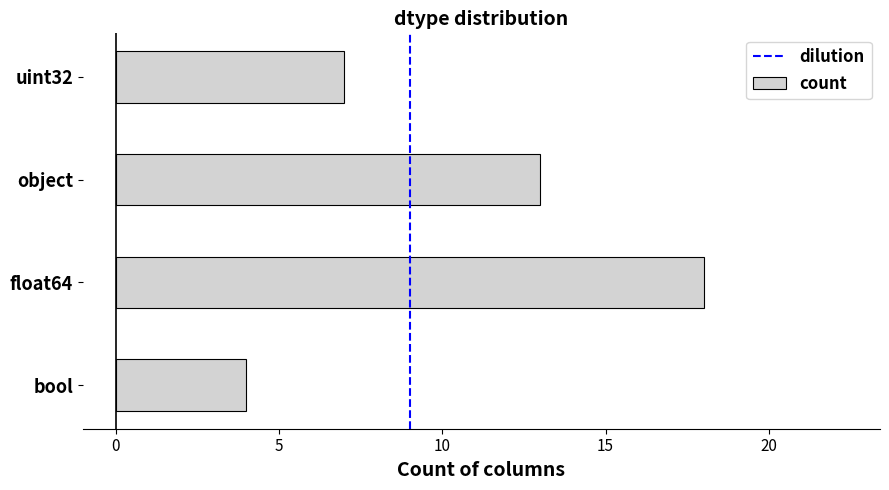

Which category has the lowest value across all series?

bool